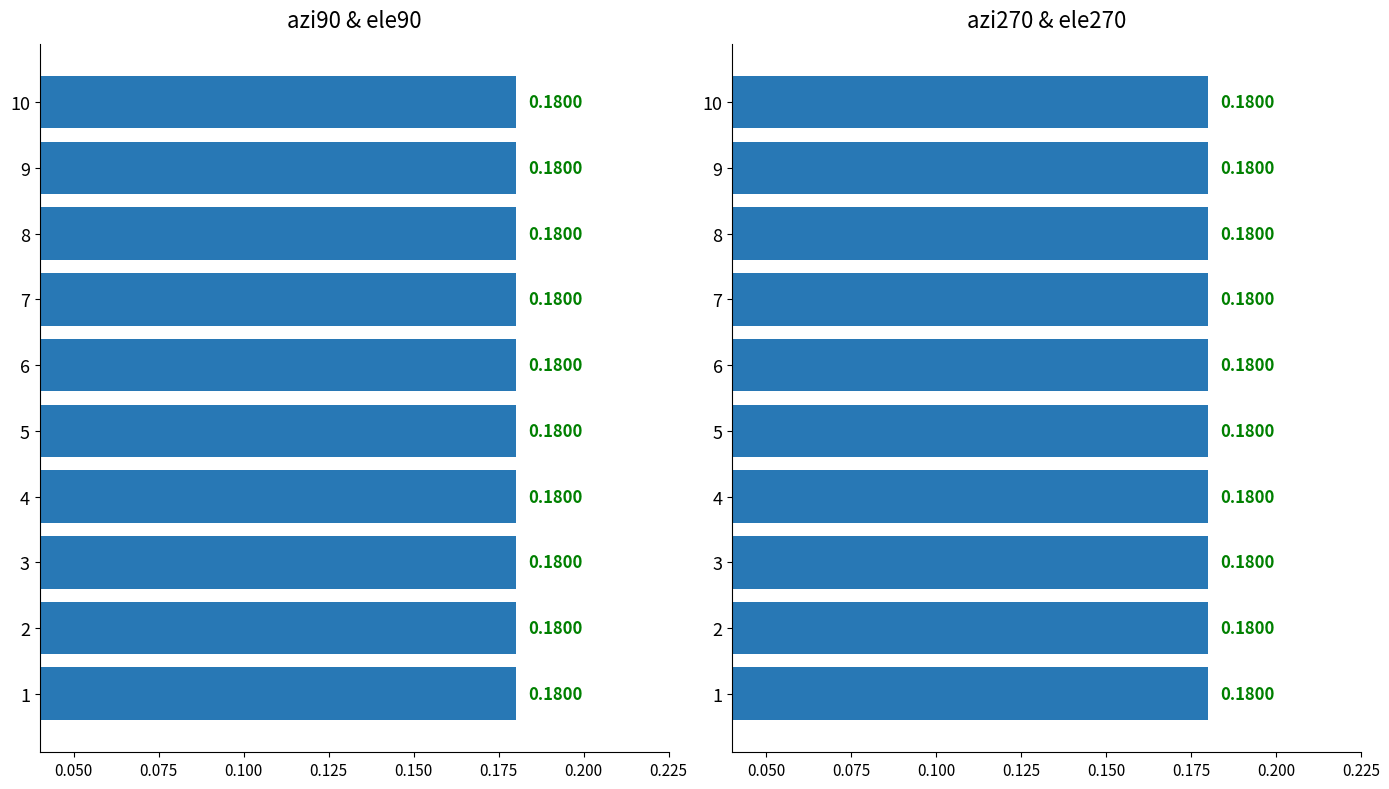

Does the chart contain any negative values?

No